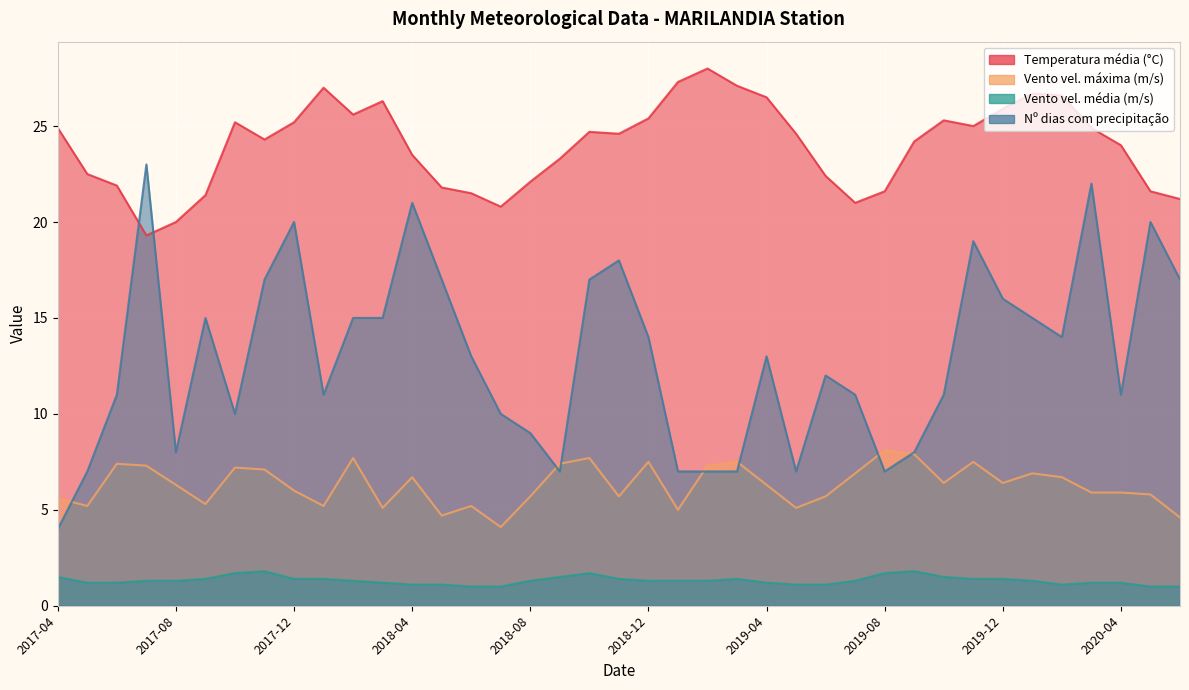

What is the spread (max minus min) of values at 2019-12?

24.5